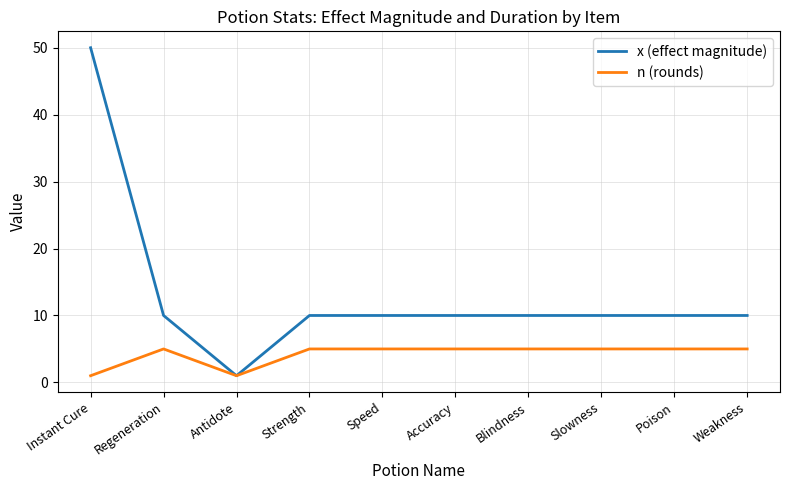

Which series has the largest total across all categories?

x (effect magnitude)